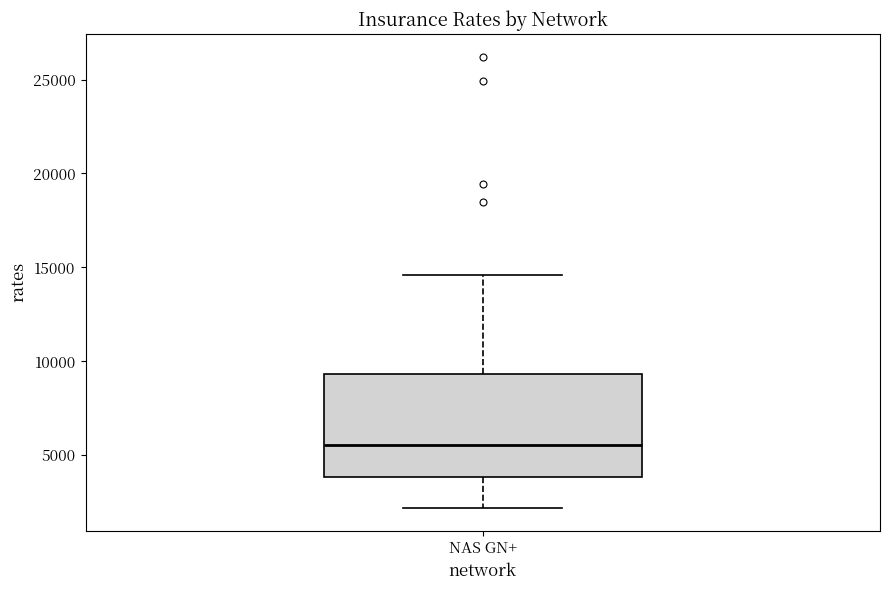

Transcribe this box plot: give where the median line is, the range the box spans, and where the two whiskers end, as read against the y-axis. The values are not printed on the chart, so give them approximately, as read against the axis.

median 5500, box 4000 to 9500, whiskers 2000 to 14500